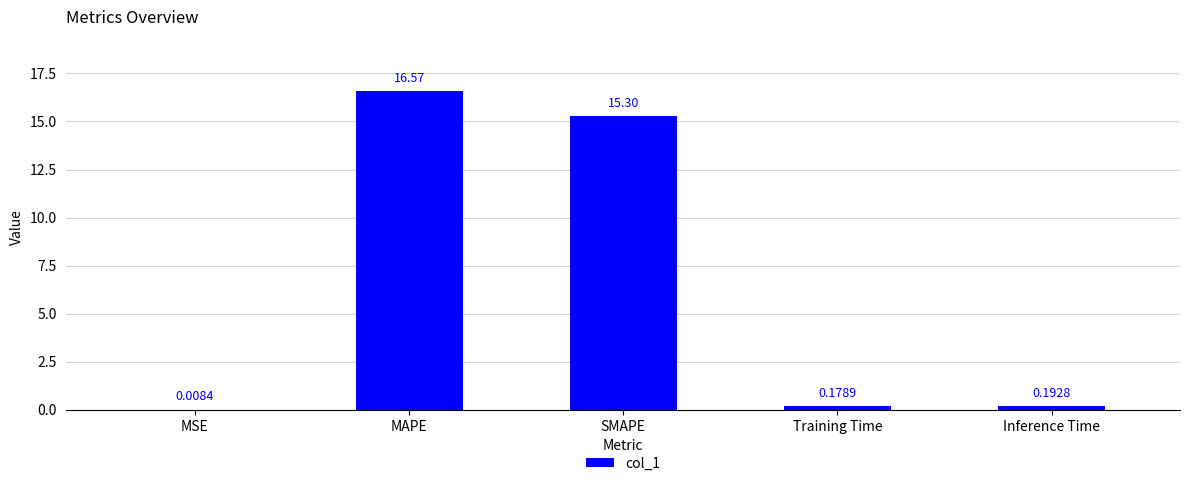

How many categories are shown in the chart?

5